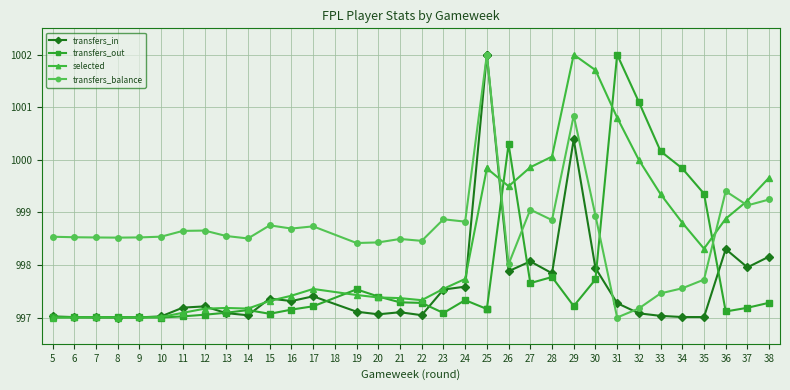

At which category does transfers_balance reach its first local valley?

7